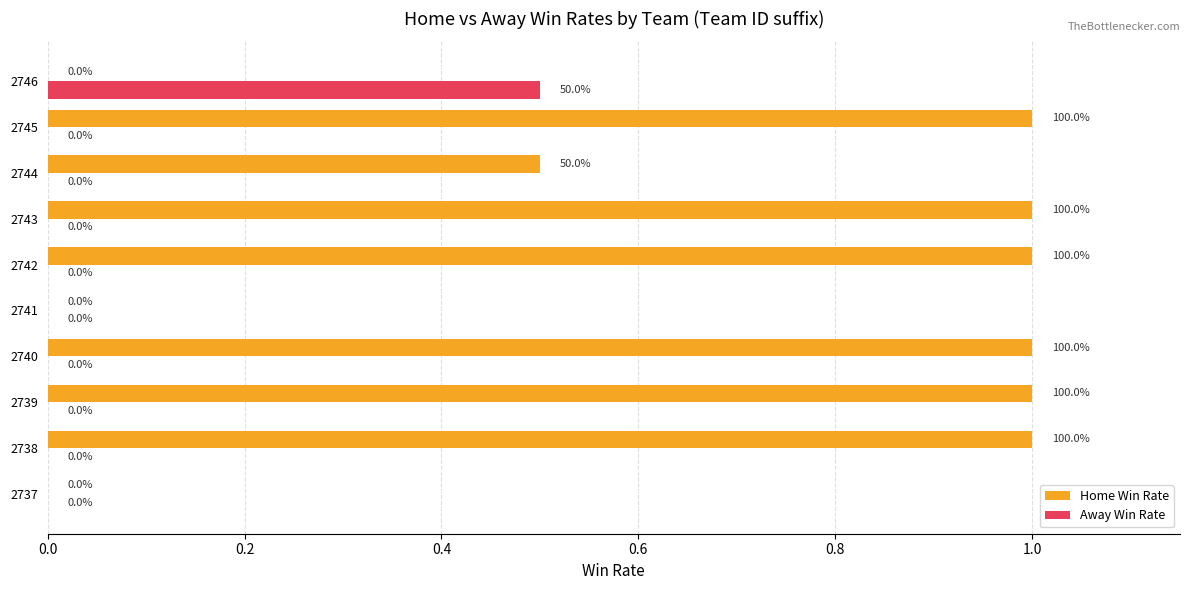

Is it true that Away Win Rate equals 0.8 at 2746?

False